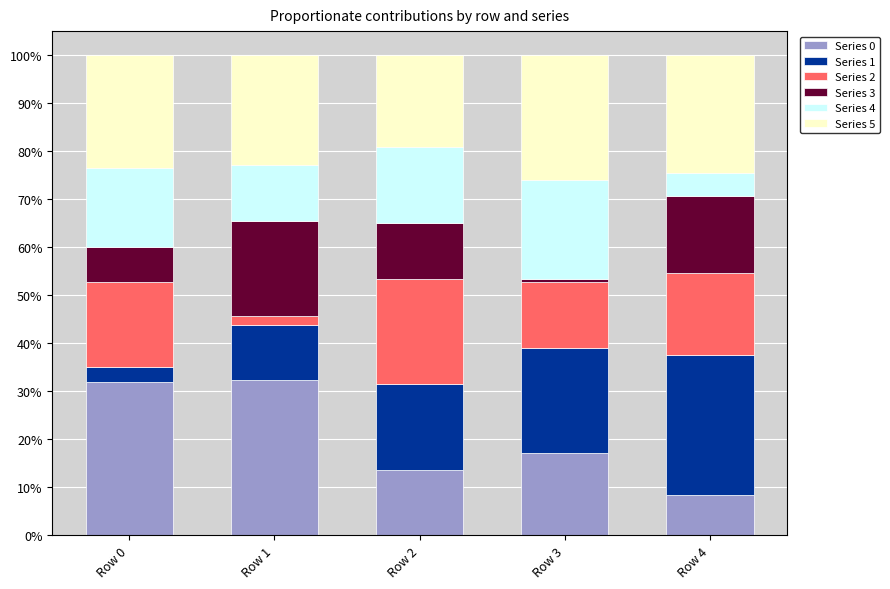

What is the difference between the maximum and minimum values in the Series 0 series?

23.9